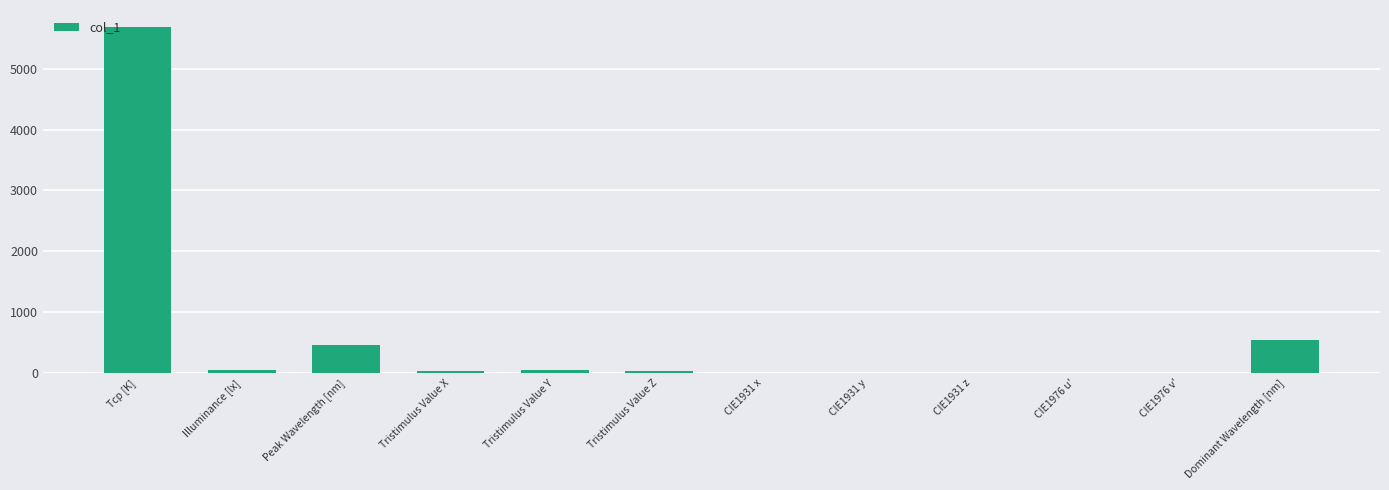

The chart shows a value of 5685.0 at Tcp [K]. True or false?

True